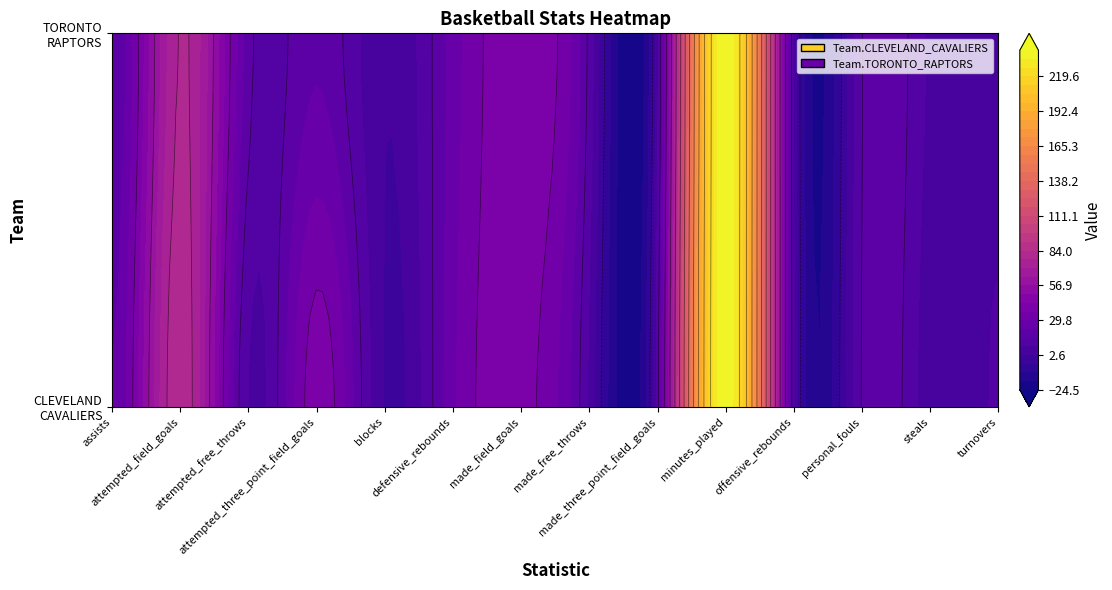

At which label does Team.CLEVELAND_CAVALIERS first exceed 17?

assists